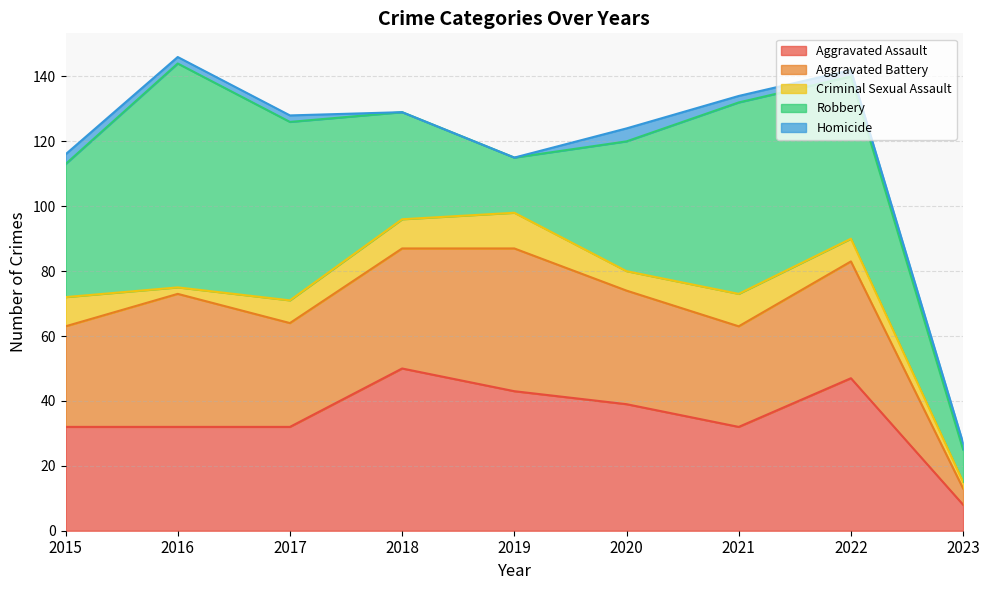

Does the chart have visible grid lines?

Yes